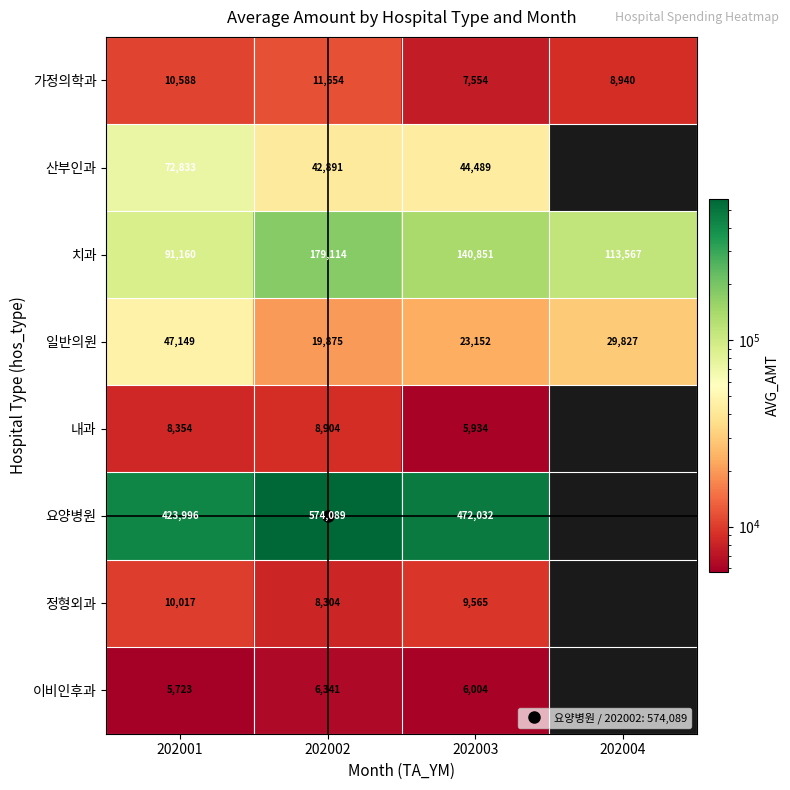

Rank the series at 202002 from lowest to highest value.

이비인후과, 정형외과, 내과, 가정의학과, 일반의원, 산부인과, 치과, 요양병원